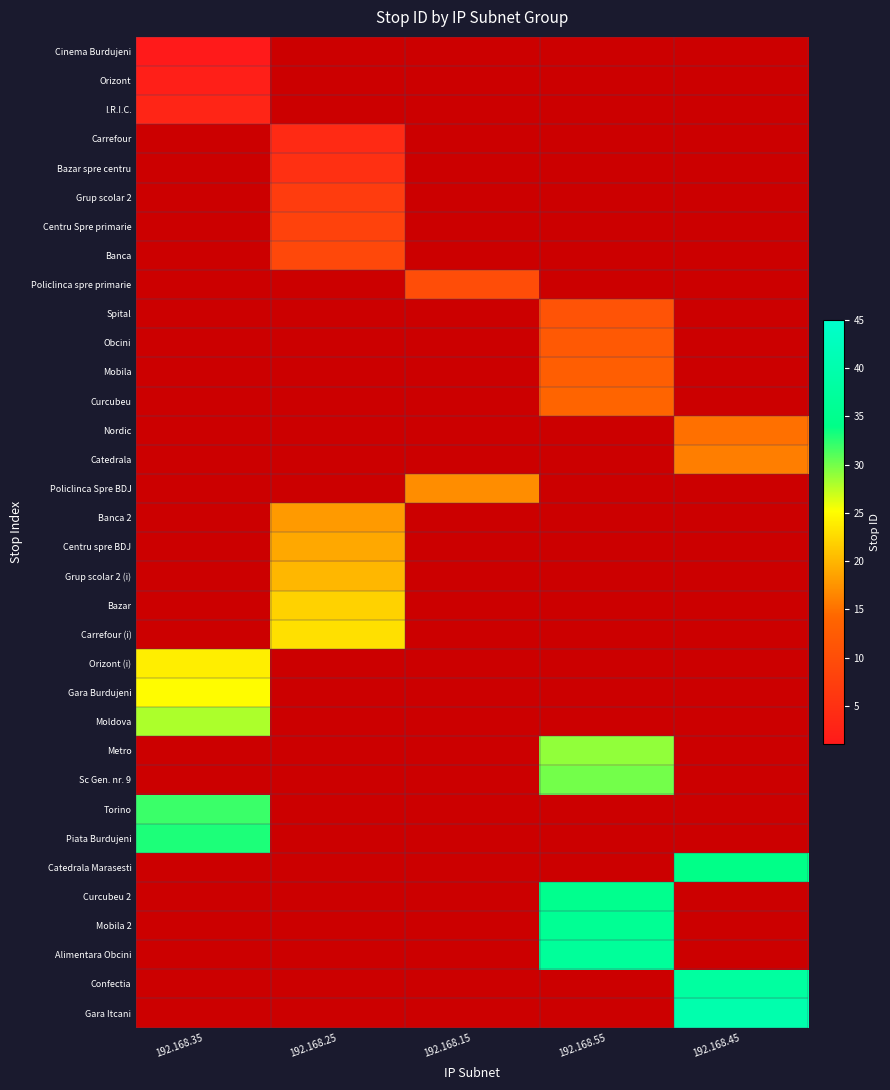

How many values in Bazar spre centru are above zero?

1